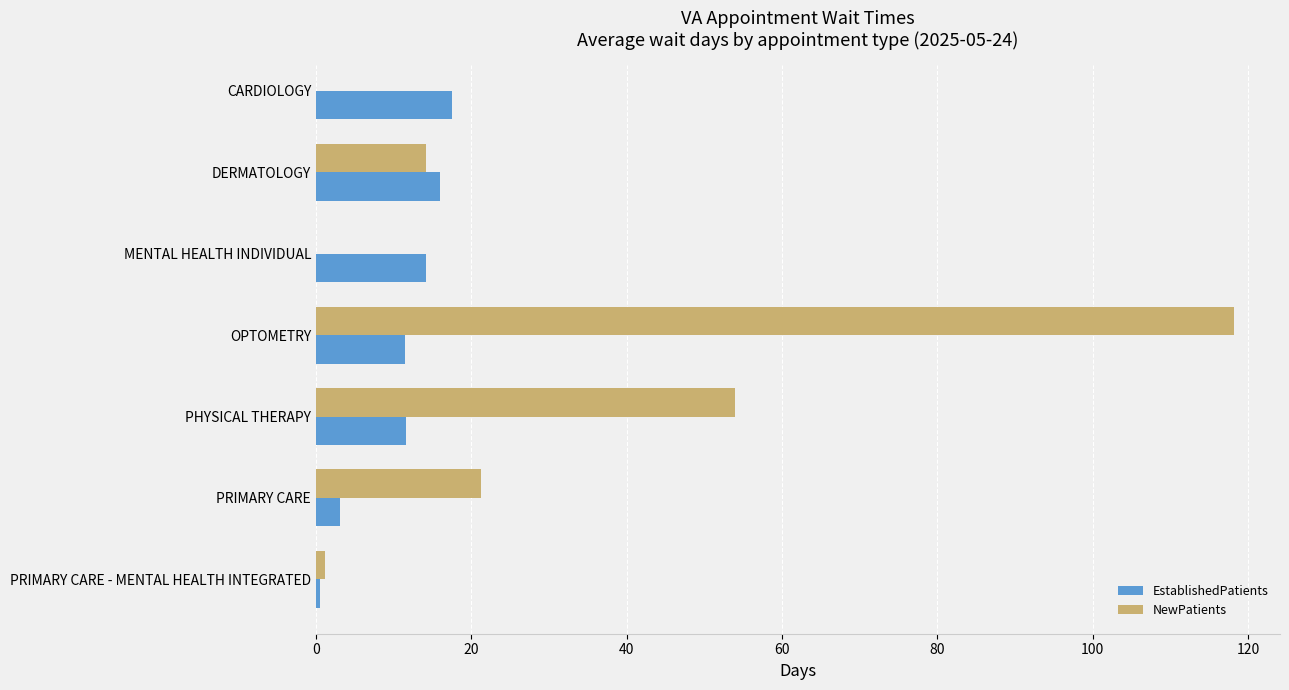

Are the bars grouped side by side (vs. stacked)?

Yes